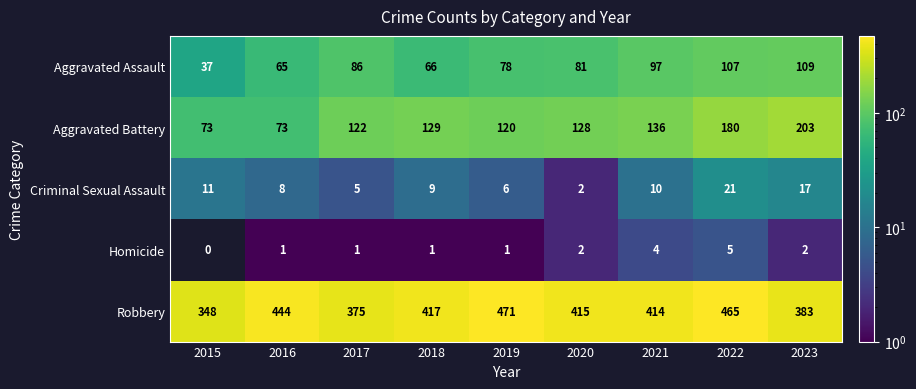

What is the difference between the highest and lowest values at 2015?

348